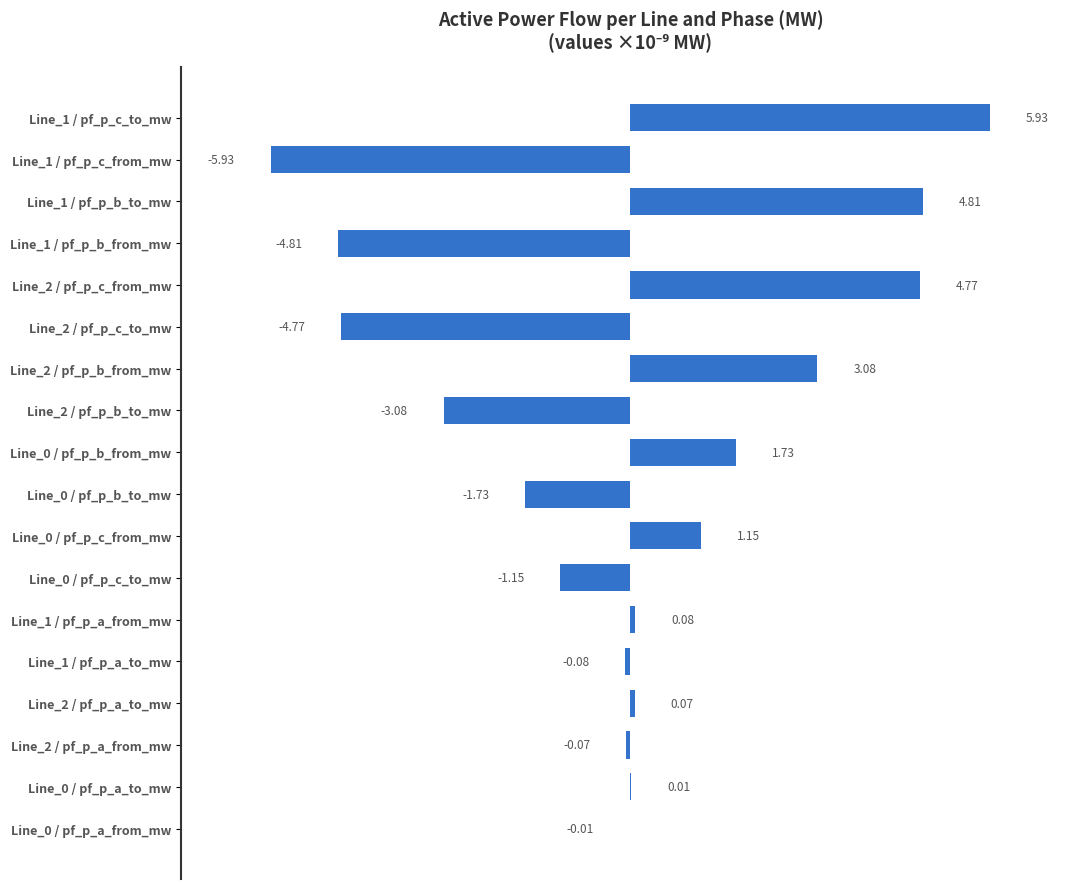

Between Line_1 / pf_p_a_from_mw and Line_1 / pf_p_c_from_mw, which is larger?

Line_1 / pf_p_a_from_mw